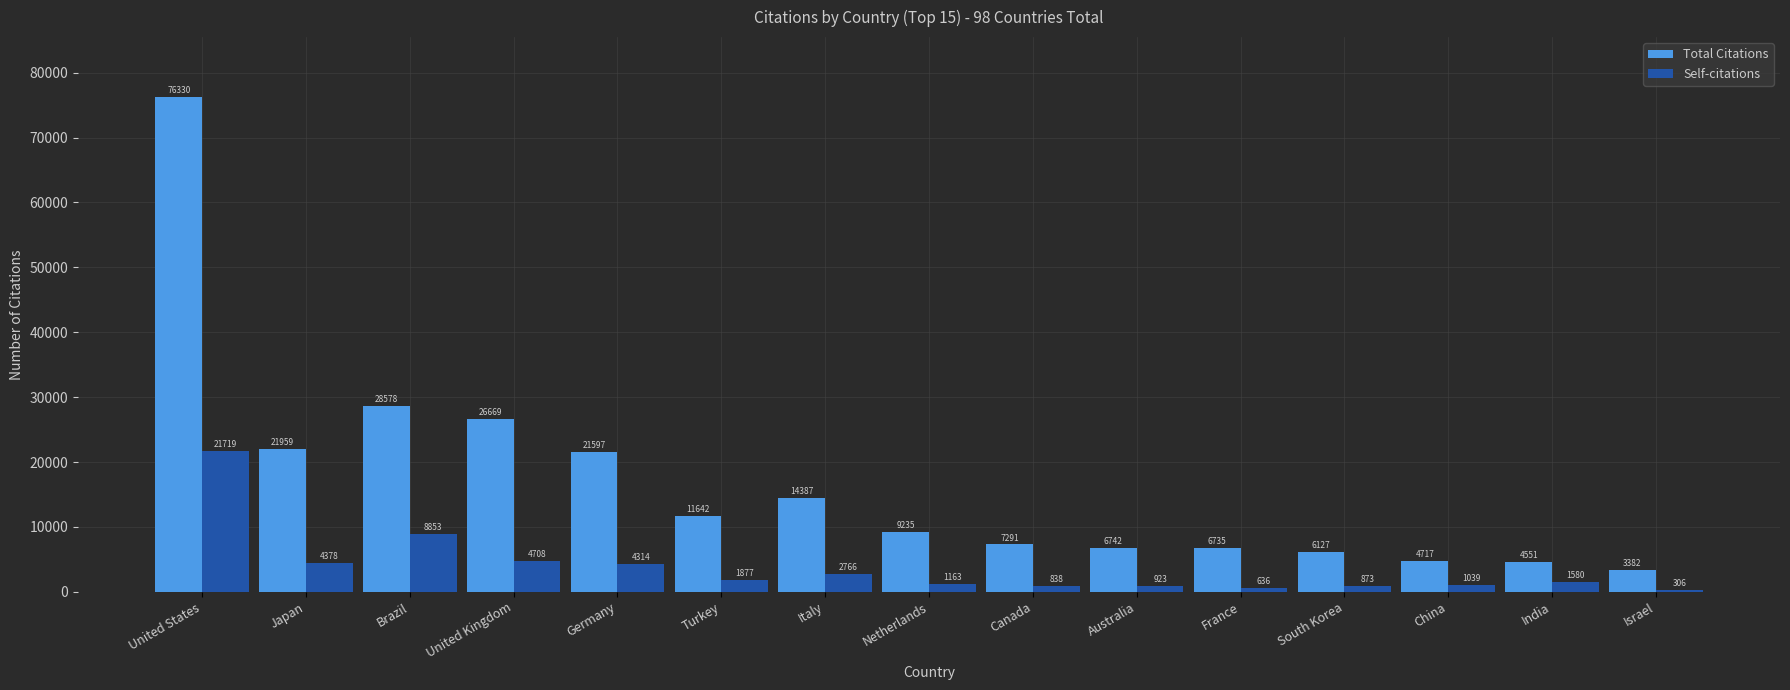

What are all the series names shown in the legend?

Total Citations, Self-citations